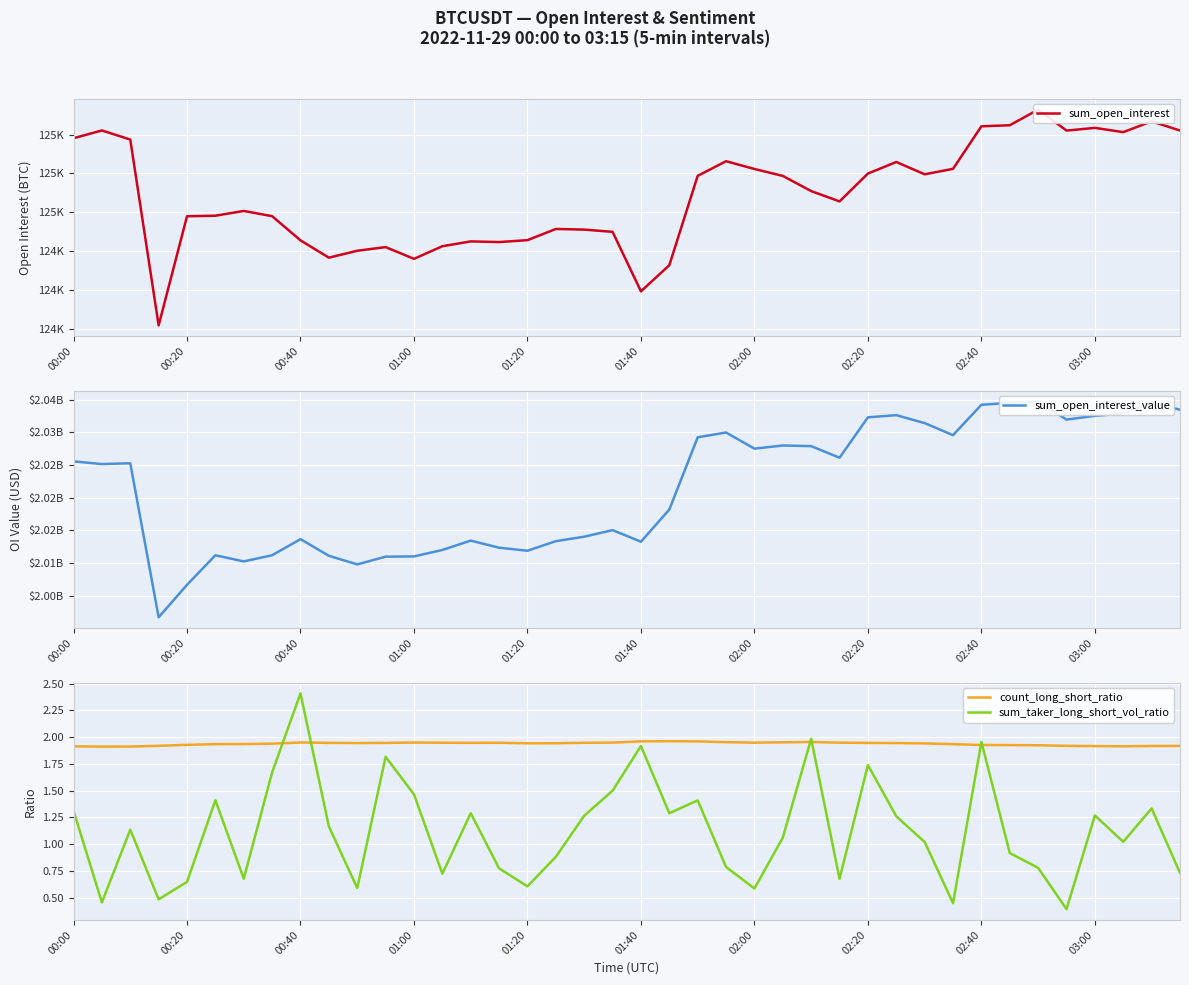

After their last crossing, which series has the higher values: count_long_short_ratio or sum_taker_long_short_vol_ratio?

count_long_short_ratio